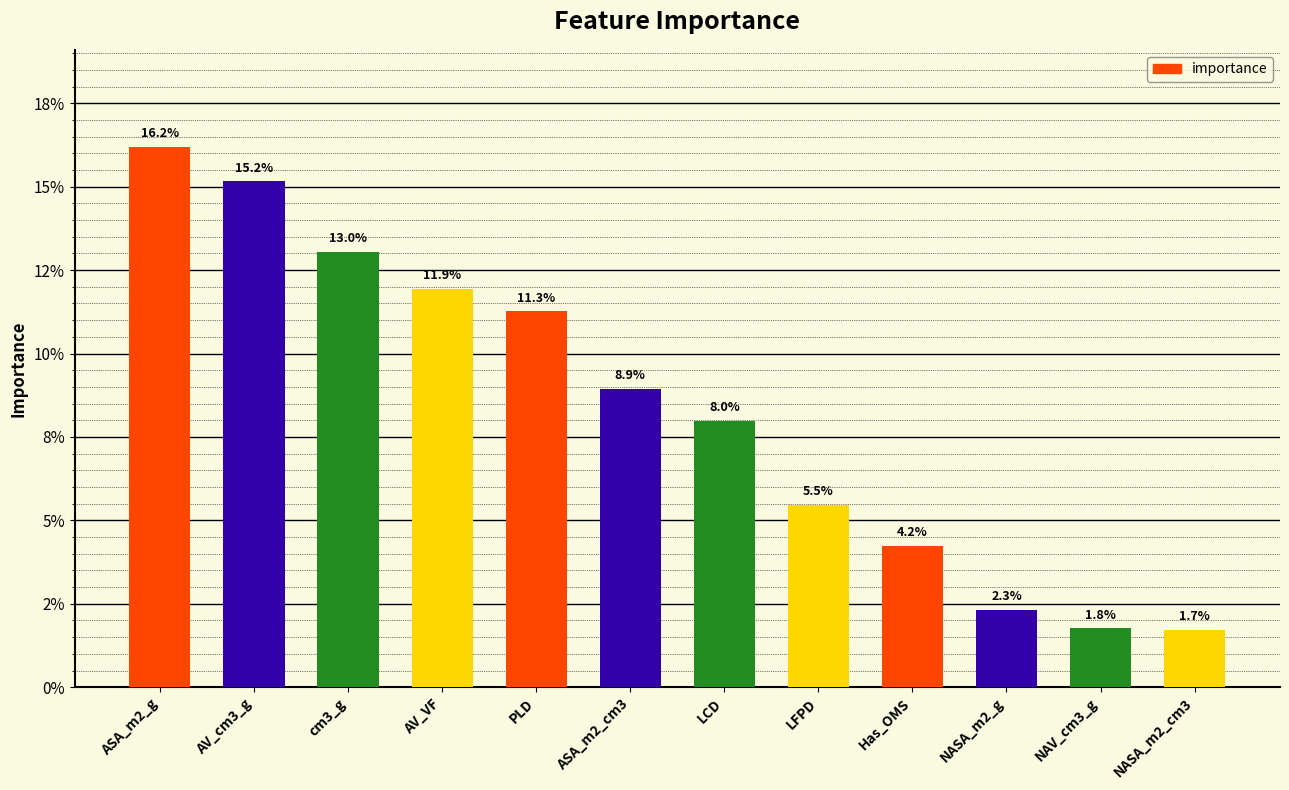

What is the difference between the maximum and second lowest values?

0.1